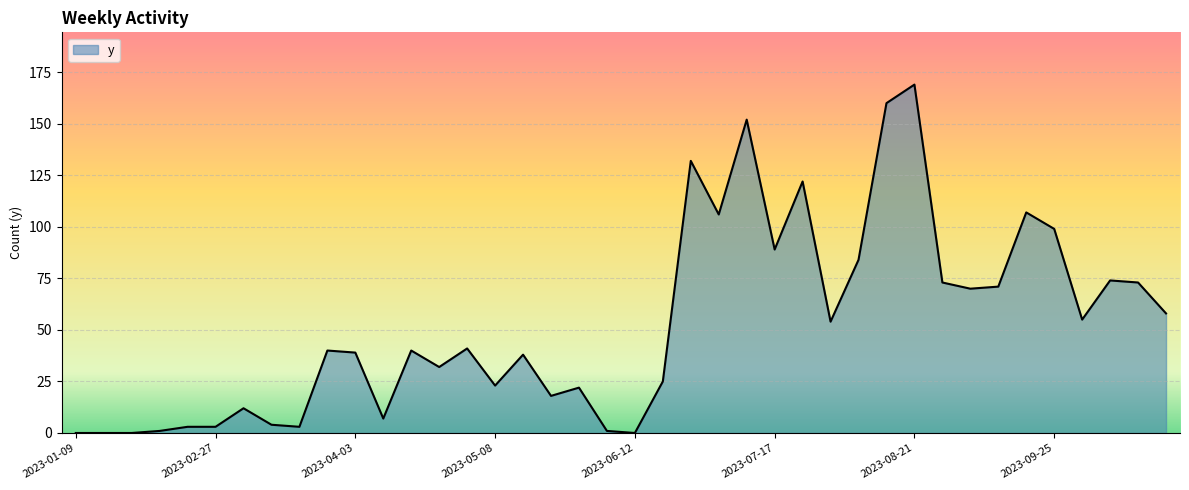

What is the maximum value shown in the chart?

169